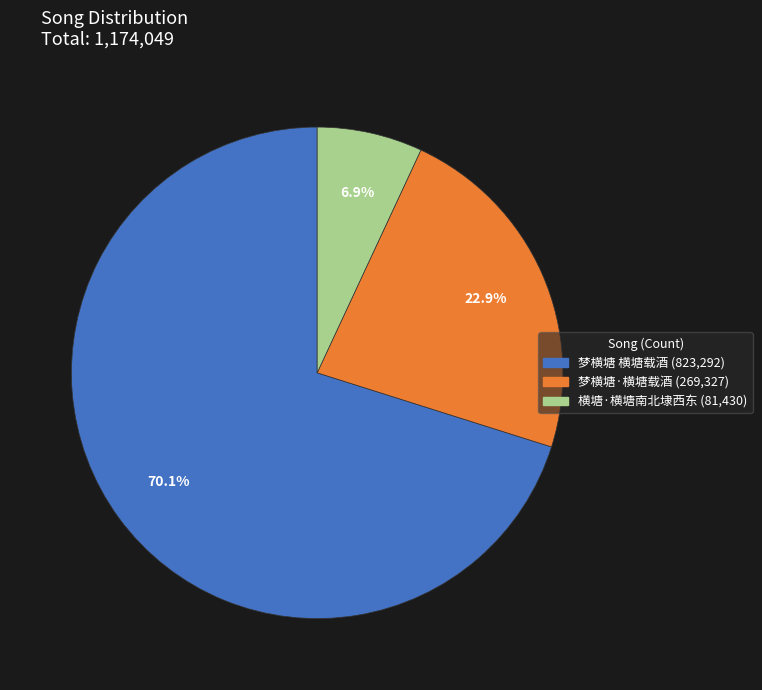

Between 梦横塘 横塘载酒 and 横塘·横塘南北埭西东, which is larger?

梦横塘 横塘载酒